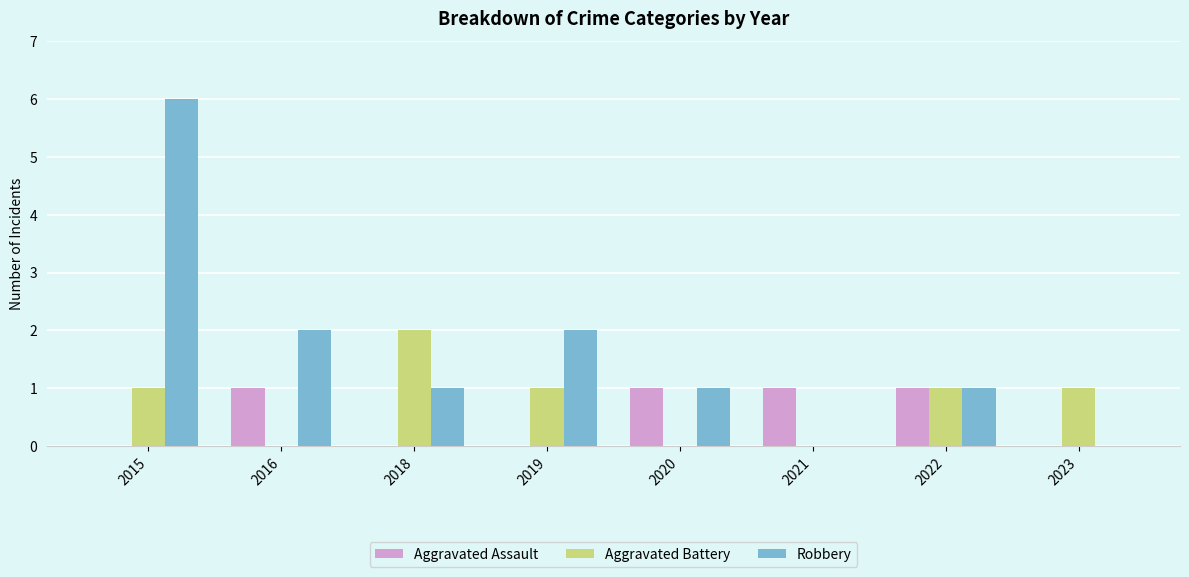

What value does the Aggravated Battery series have at 2018?

2